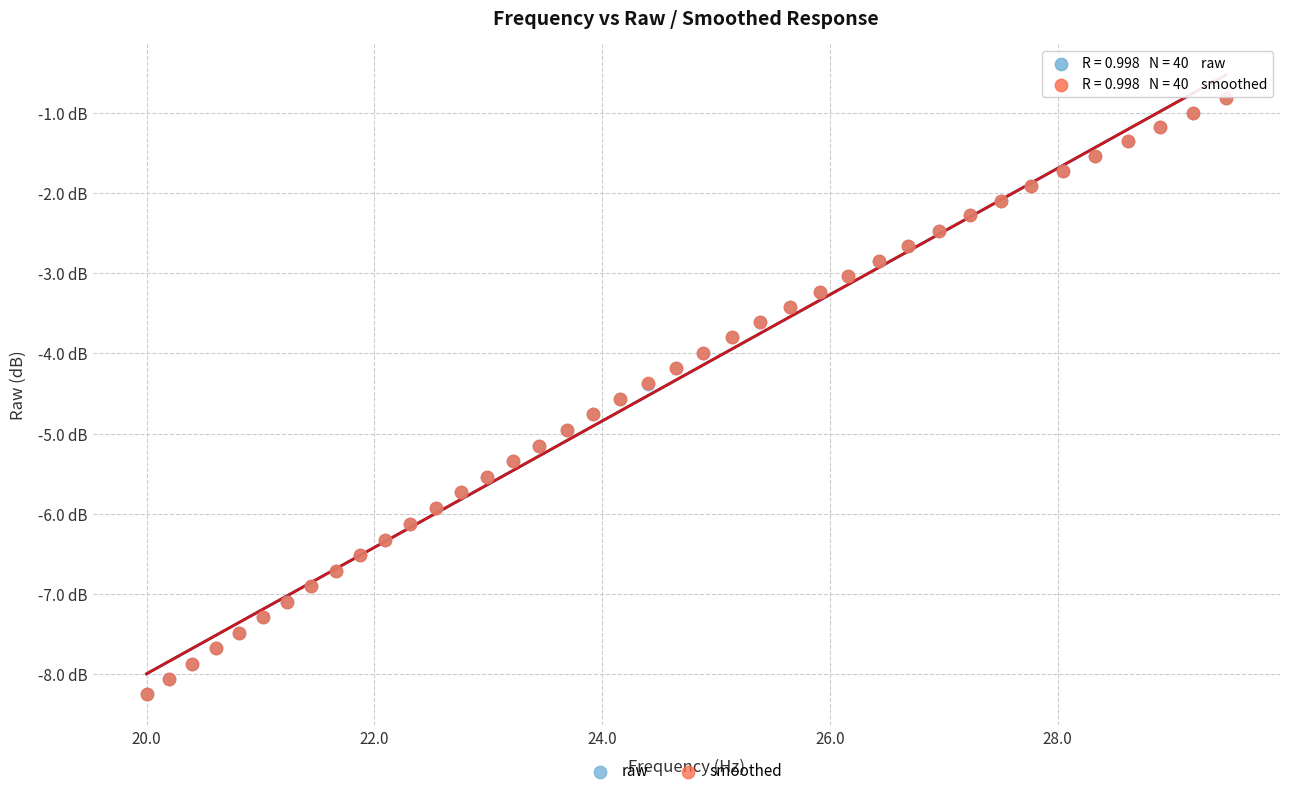

What are all the series names shown in the legend?

raw, smoothed